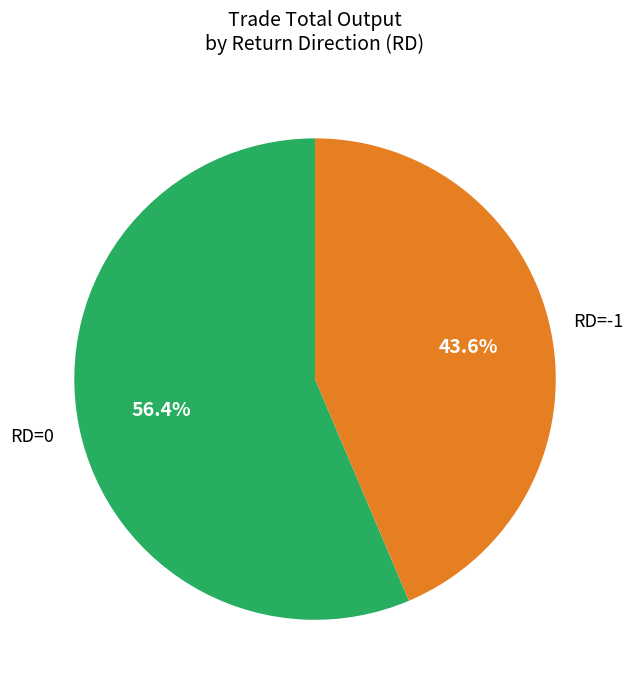

Is there a majority slice in this chart?

Yes